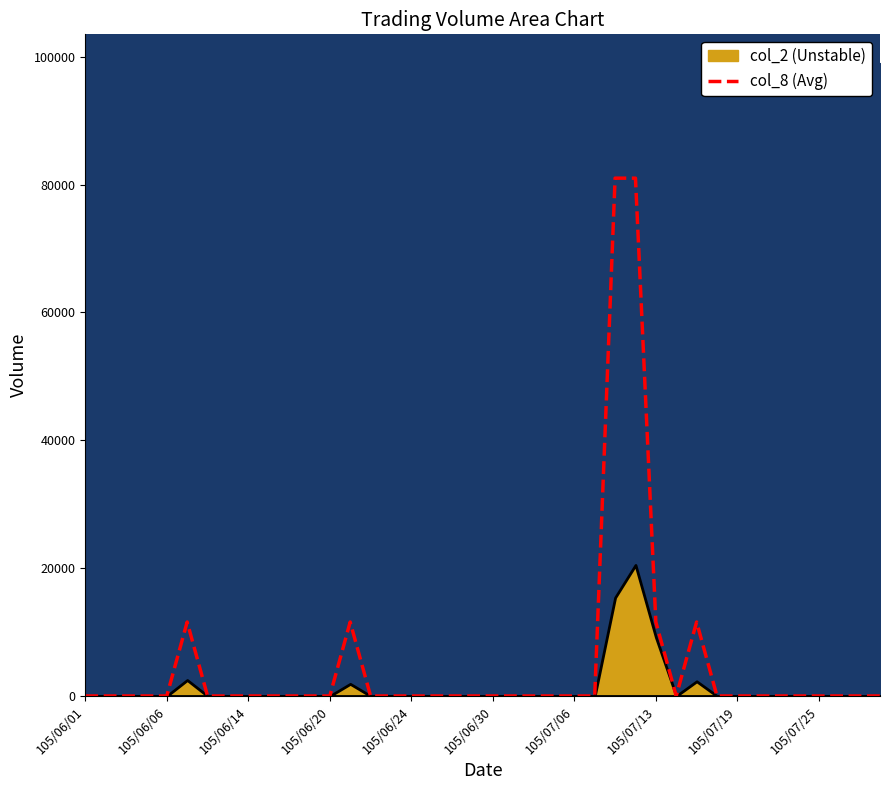

Reading left to right, list all the values displayed in this chart.

0.0	0.0	0.0	0.0	0.0	11571.4	0.0	0.0	0.0	0.0	0.0	0.0	0.0	11571.4	0.0	0.0	0.0	0.0	0.0	0.0	0.0	0.0	0.0	0.0	0.0	0.0	81000.0	81000.0	11571.4	0.0	11571.4	0.0	0.0	0.0	0.0	0.0	0.0	0.0	0.0	0.0